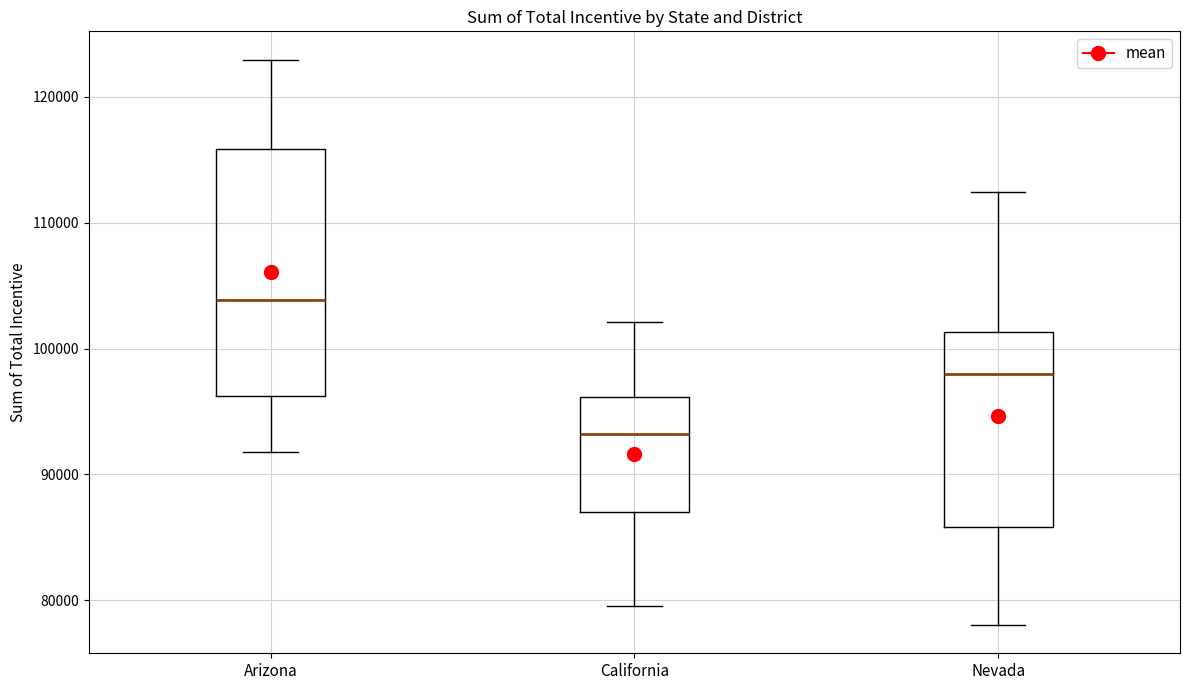

Which box is the tallest, from its lower edge to its upper edge?

Arizona